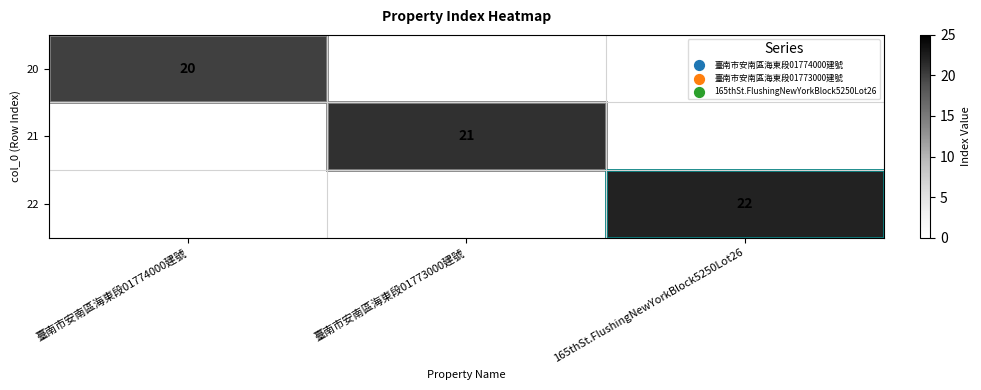

The value of 21 at 臺南市安南區海東段01773000建號 is 9. True or false?

False